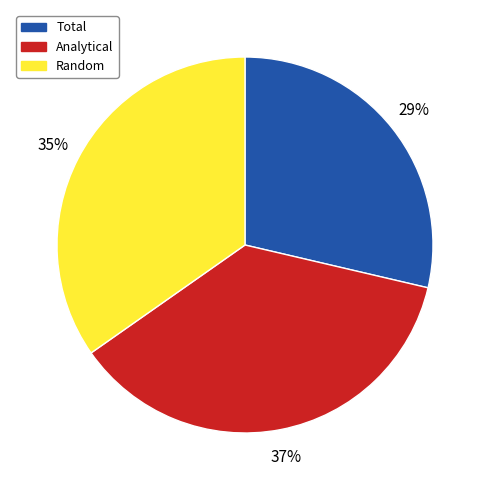

What percentage is the Random slice, to the nearest percent?

35%